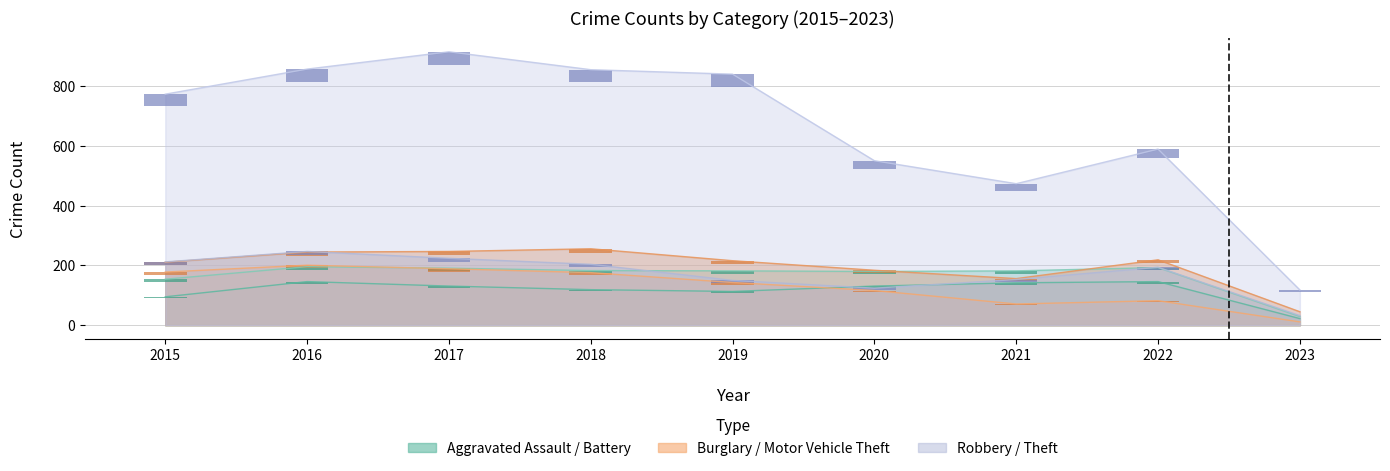

What is the minimum value shown in the chart?

0.6